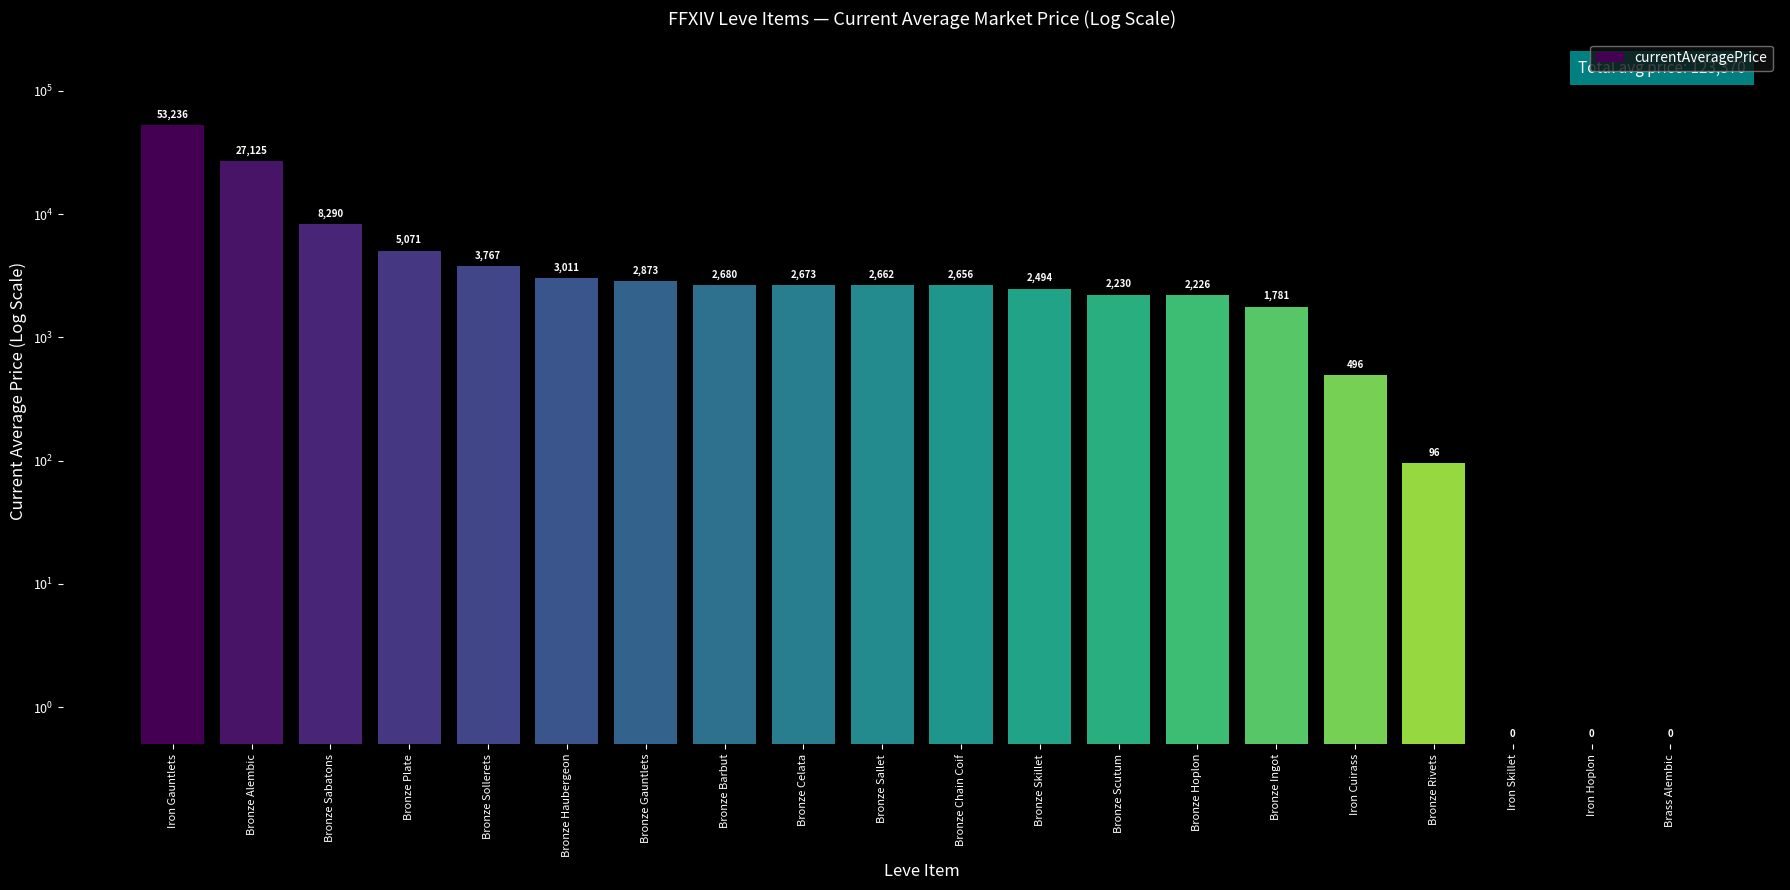

The chart shows a value of 1740.7 at Bronze Celata. True or false?

False